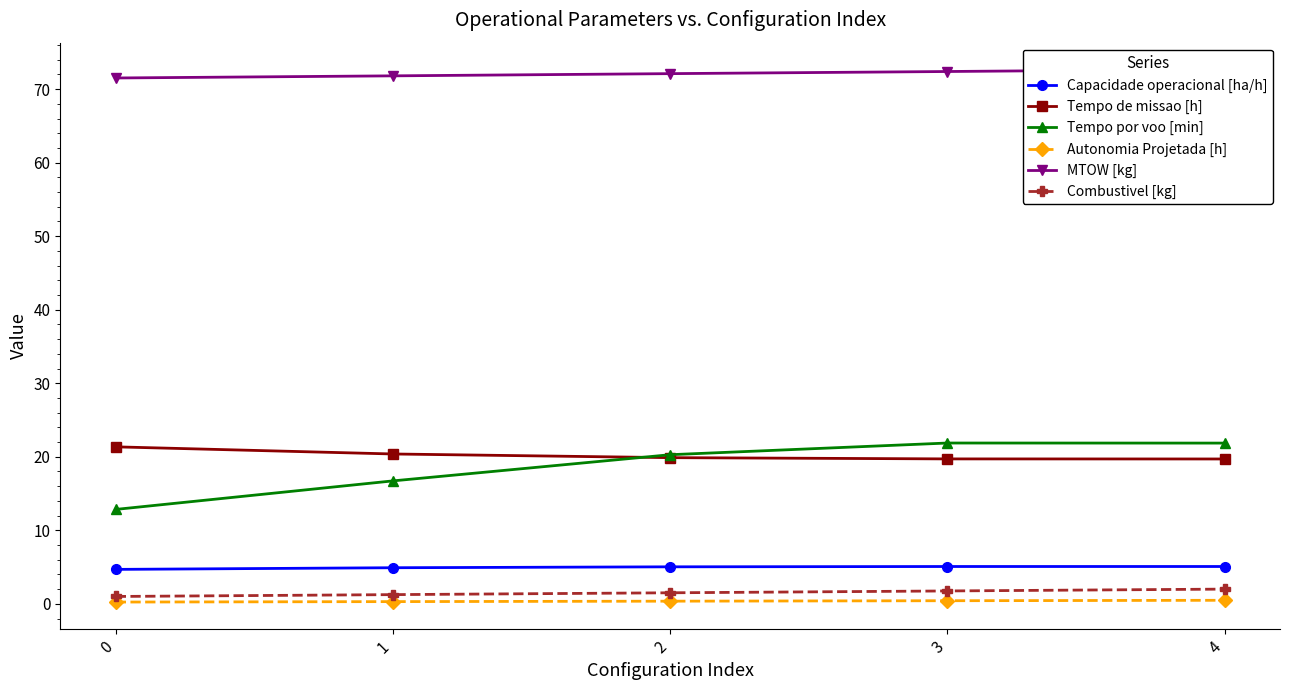

Rank the series by their maximum value, from highest to lowest.

MTOW [kg], Tempo por voo [min], Tempo de missao [h], Capacidade operacional [ha/h], Combustivel [kg], Autonomia Projetada [h]